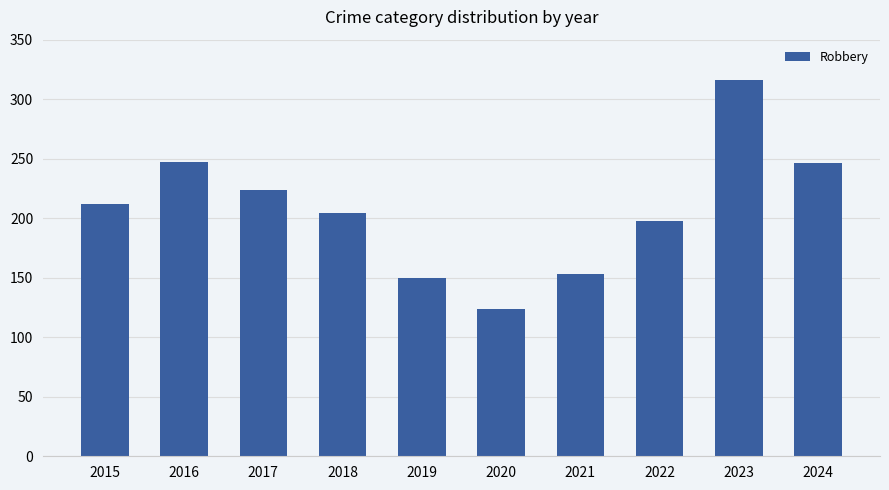

What is the approximate value at 2018?

204